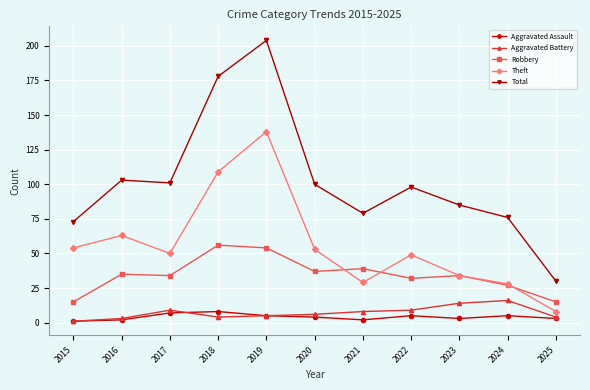

In Robbery, how many points are lower than both neighbors (excluding endpoints)?

3